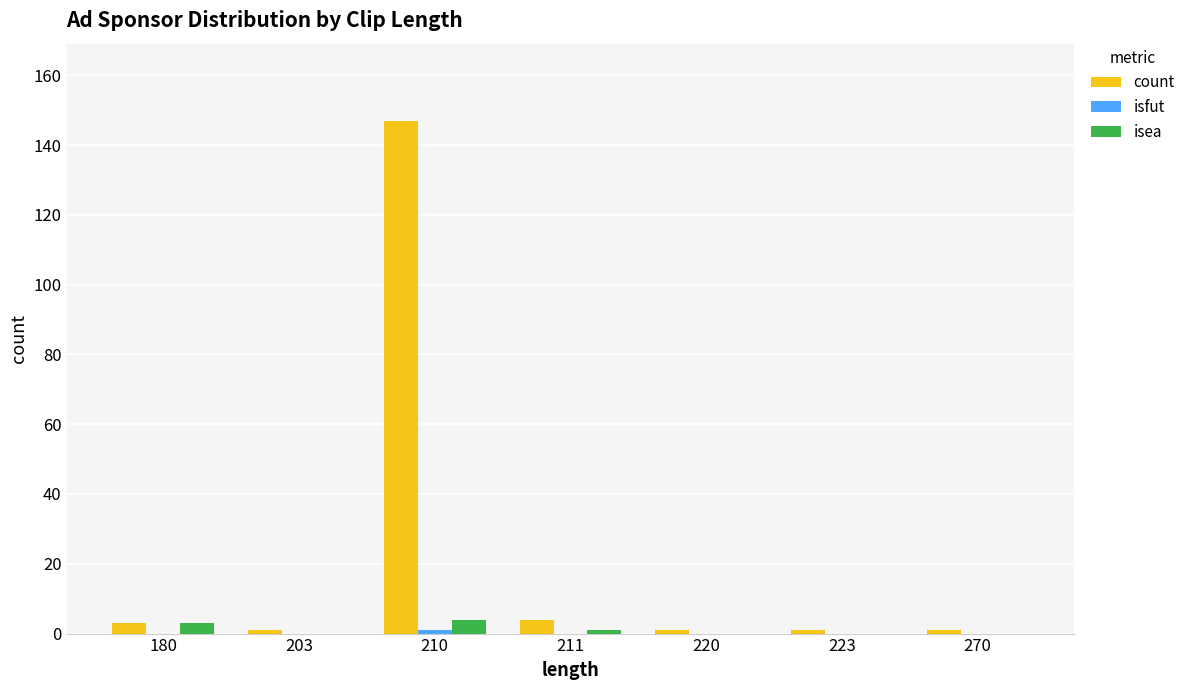

What is the spread (max minus min) of values at 180?

3